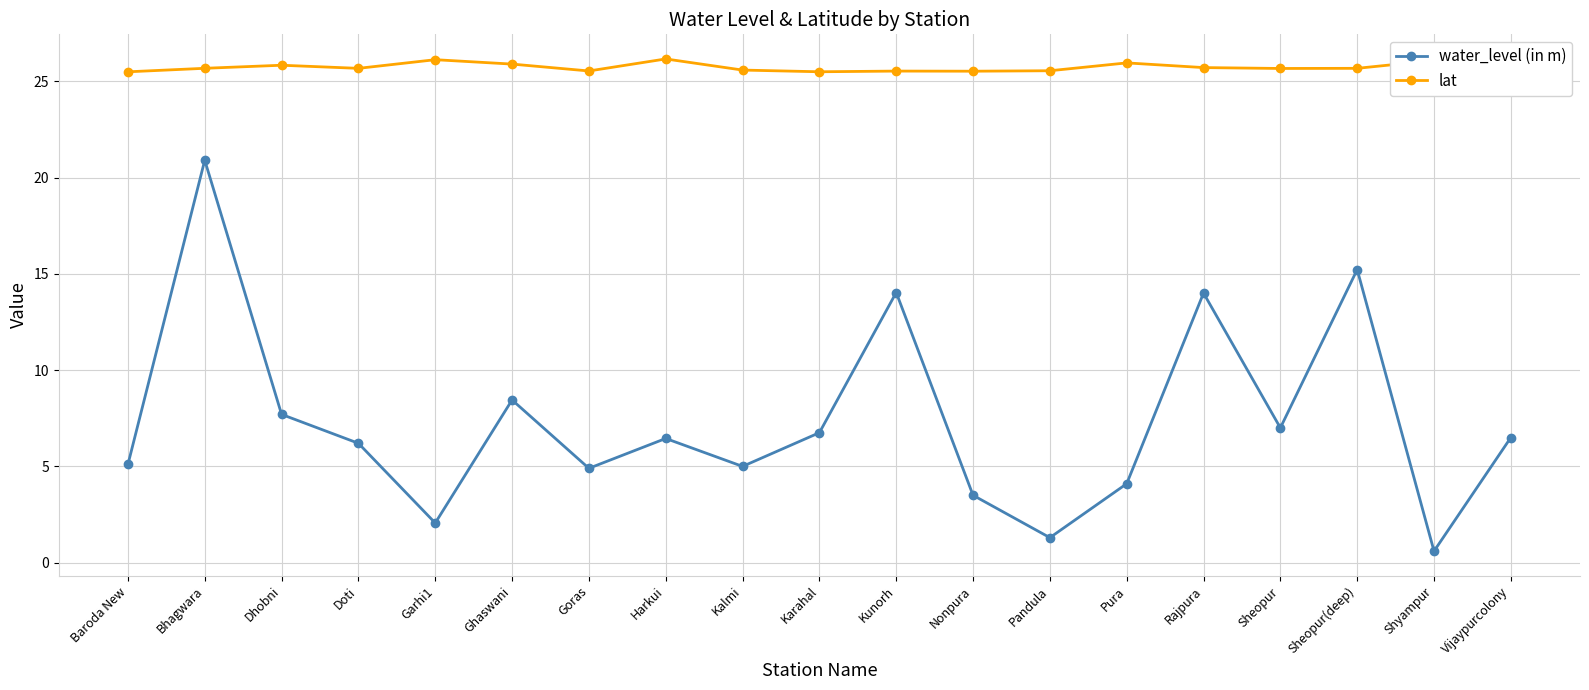

What is the sum of all water_level (in m) values?

139.8